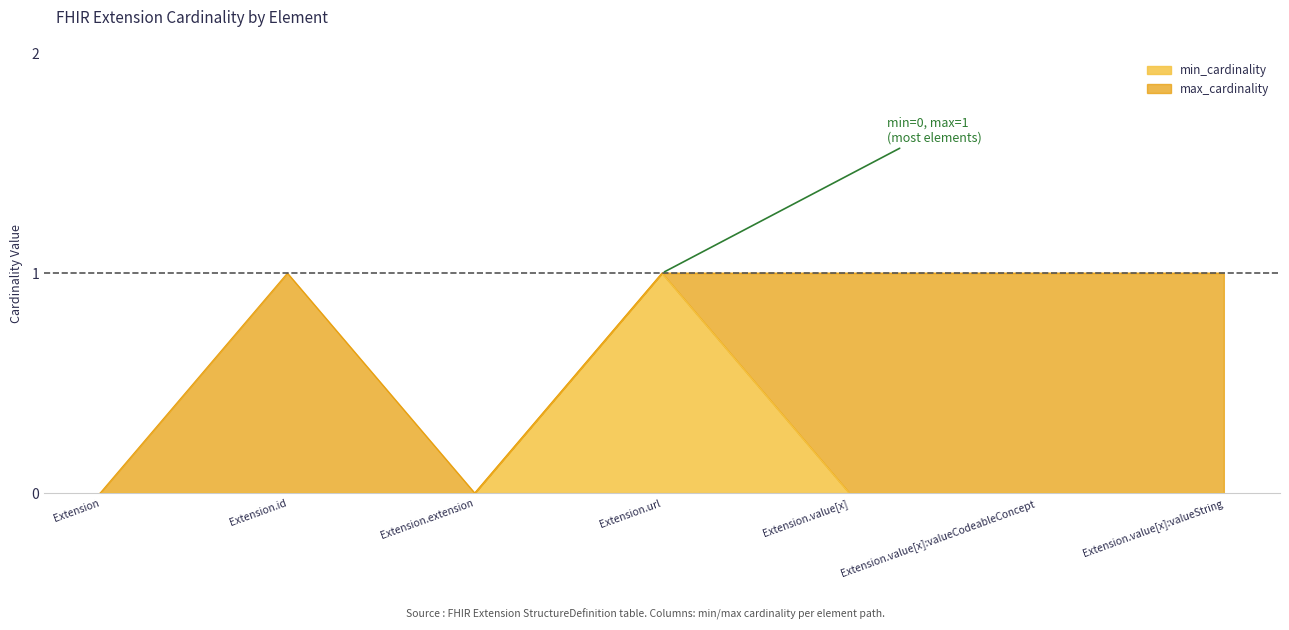

True or false: max_cardinality and min_cardinality intersect in this chart.

False